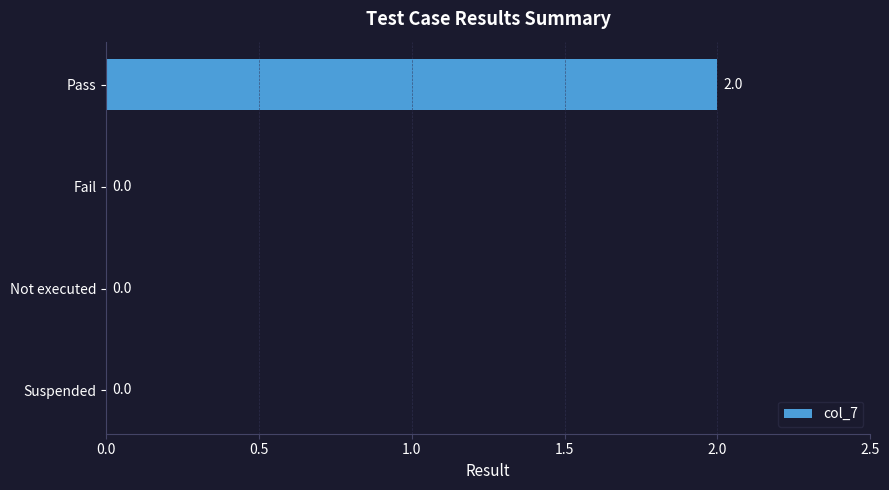

At which category does the chart reach its peak across all series?

Pass